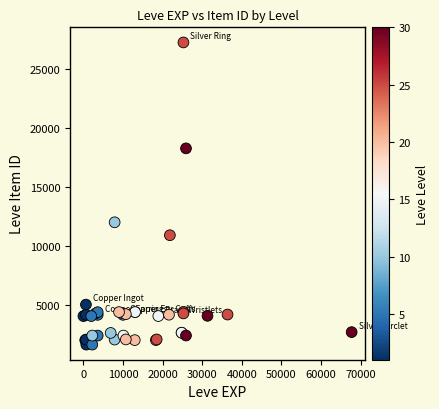

What Y value in the scatter plot is closest to 14448?

12018